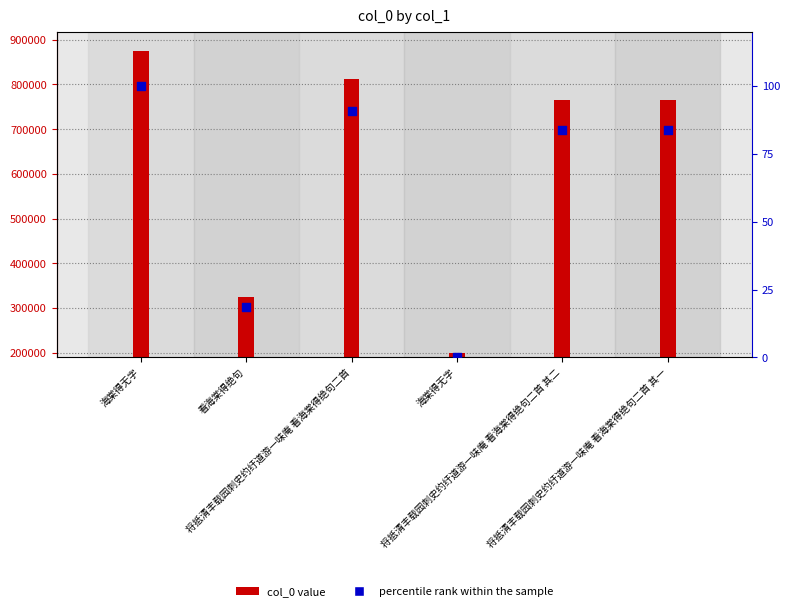

At which category is the sum across all series the highest?

海棠得无字